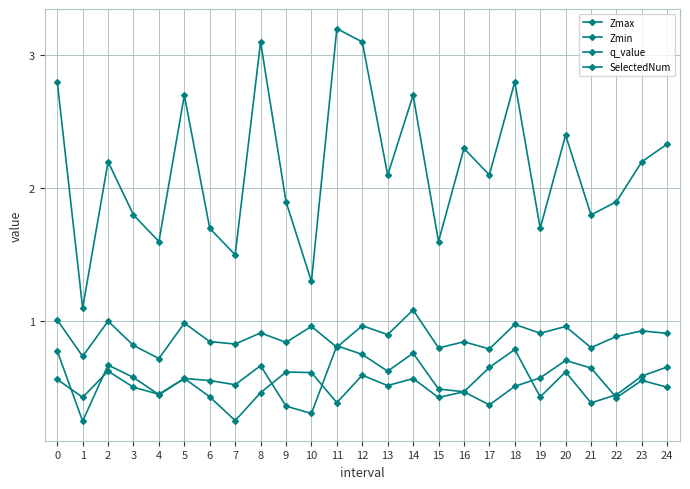

Where is Zmin nearest to the value 0?

7